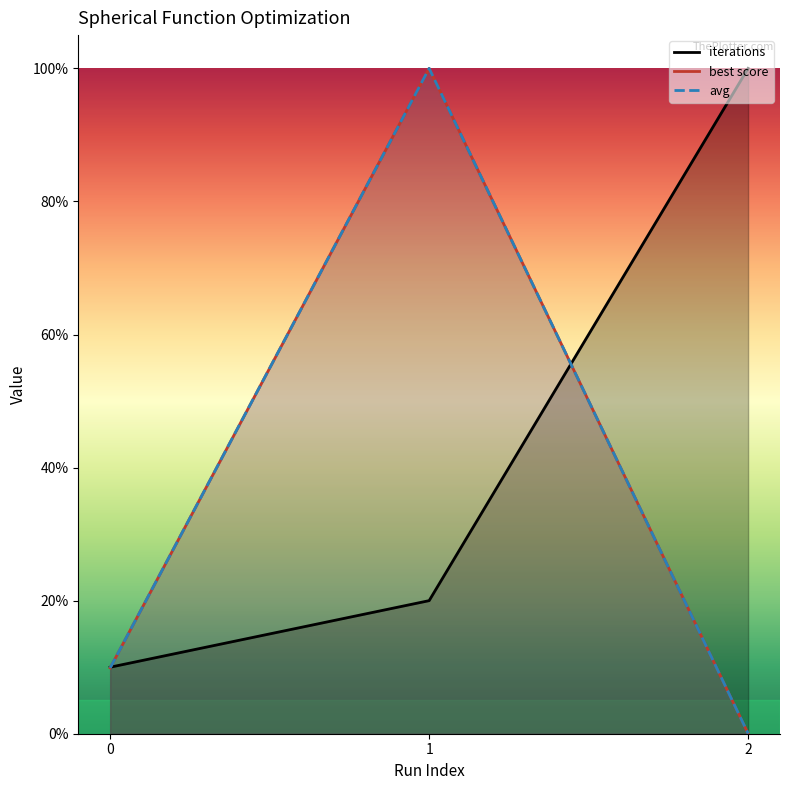

Which series has the largest range (max minus min)?

best score